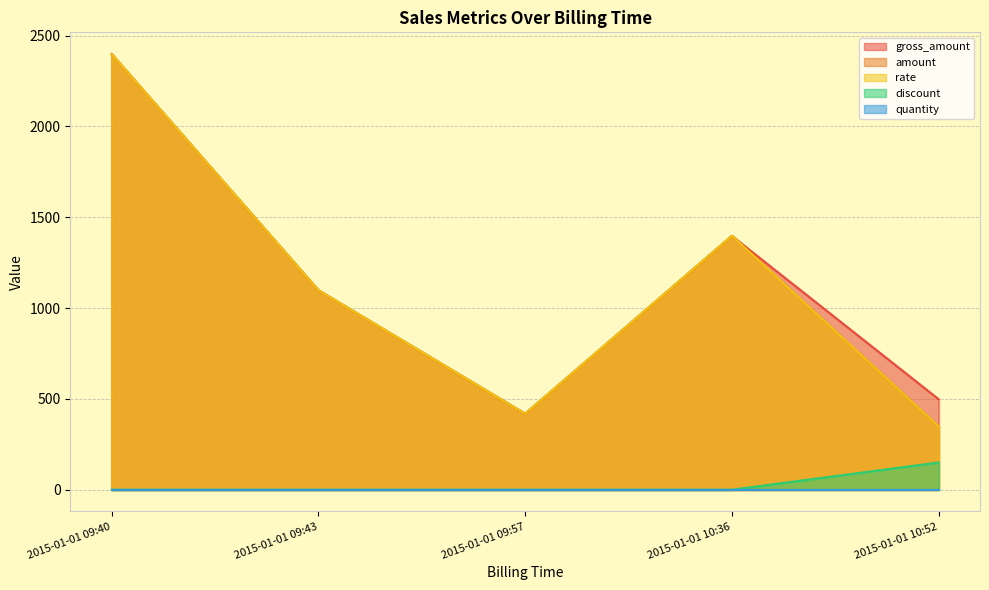

True or false: discount and gross_amount intersect in this chart.

False